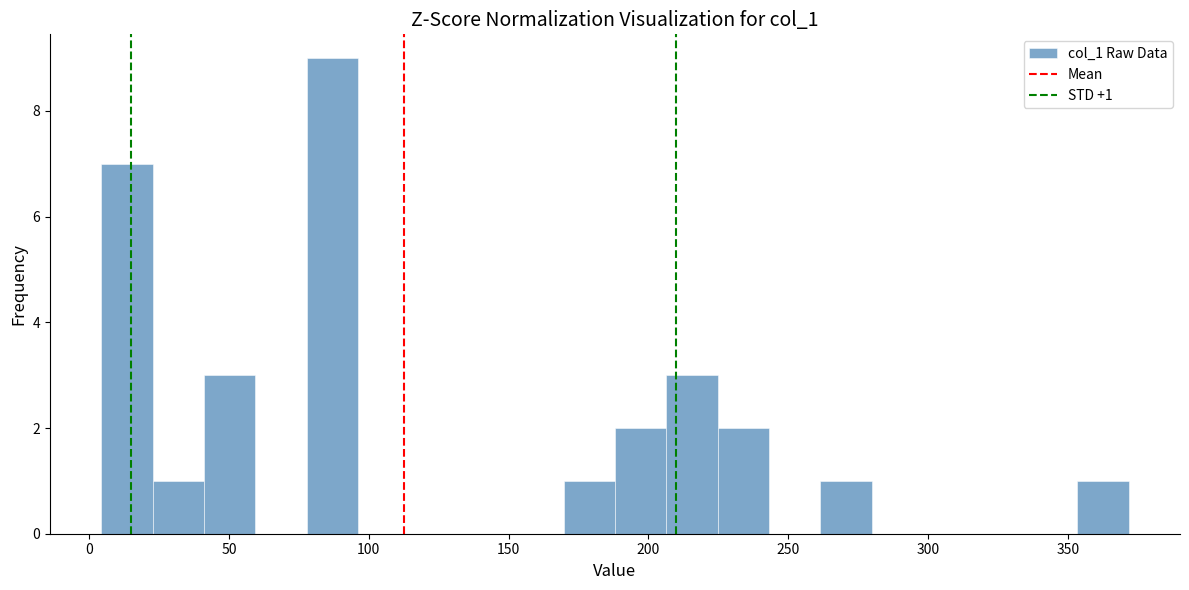

Read against the x-axis, roughly where is the centre of the tallest bar?

85